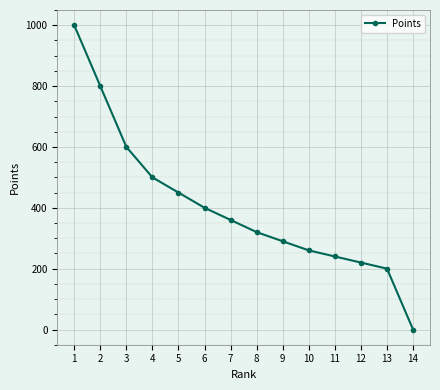

Between 9 and 12, which is larger?

9